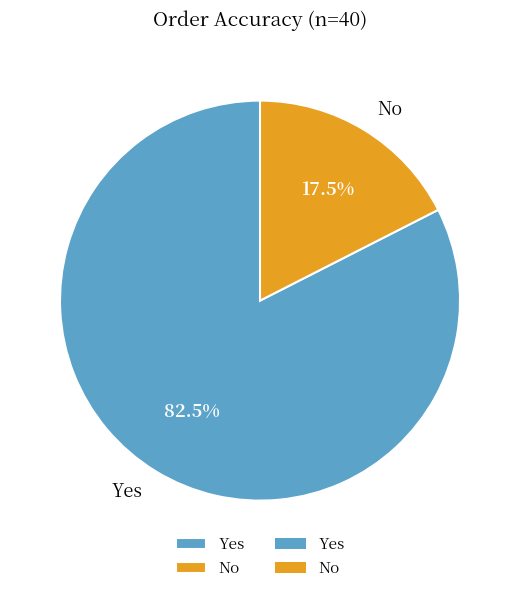

To the nearest percent, what is the combined percentage of Yes and No?

100%